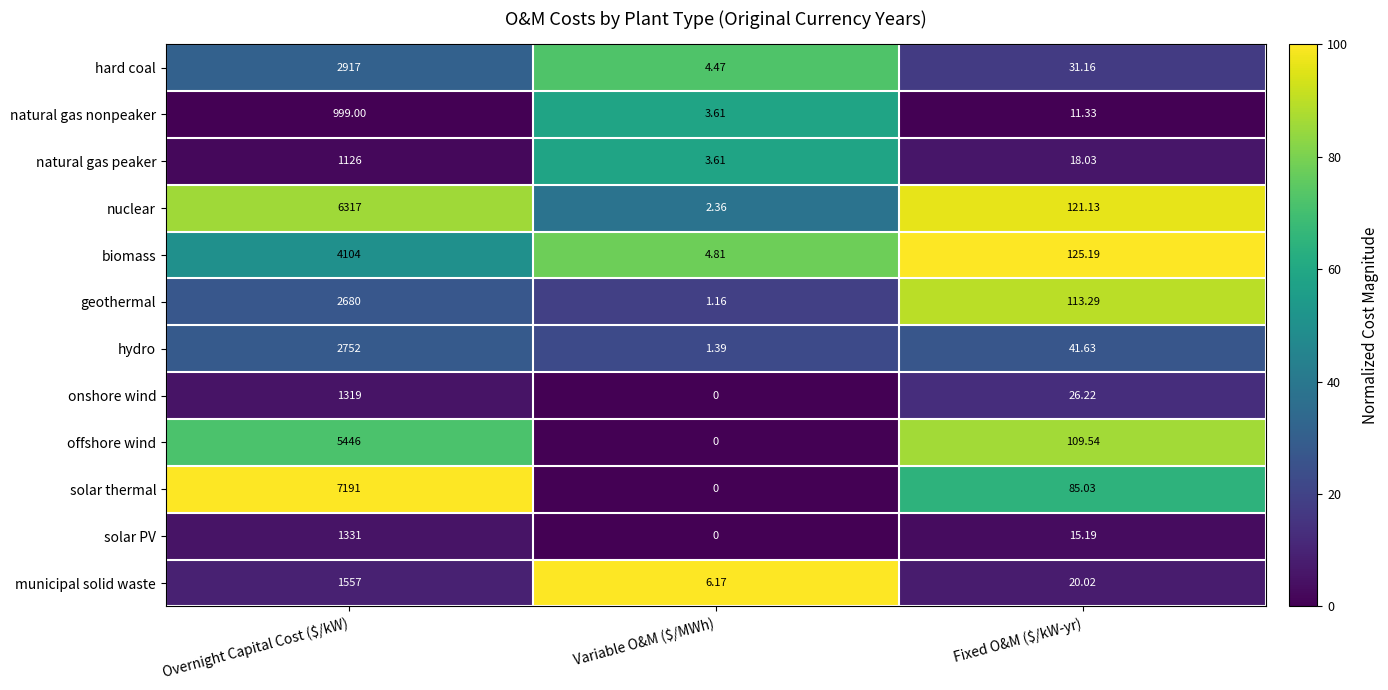

Count the number of data series in this chart.

12